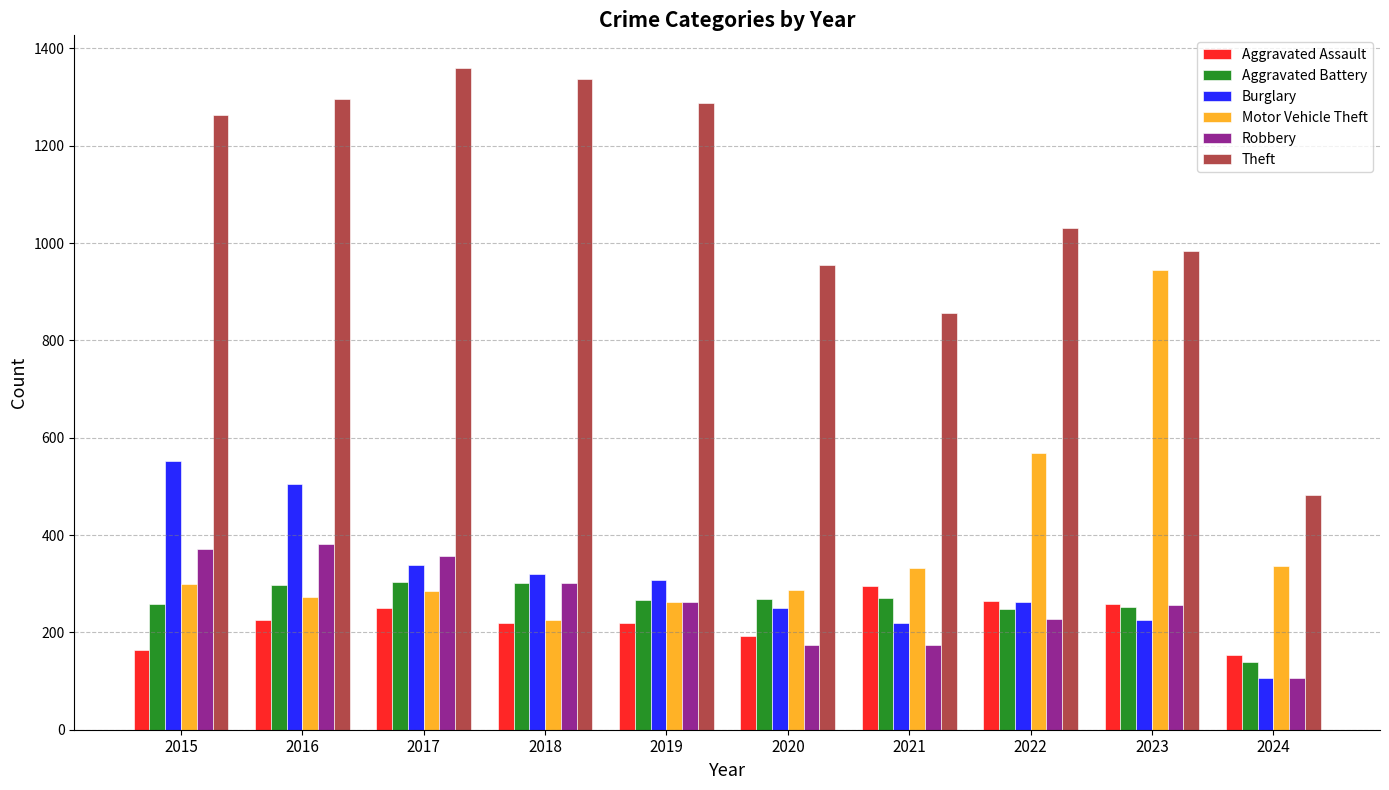

The value of Motor Vehicle Theft at 2018 is 225. True or false?

True